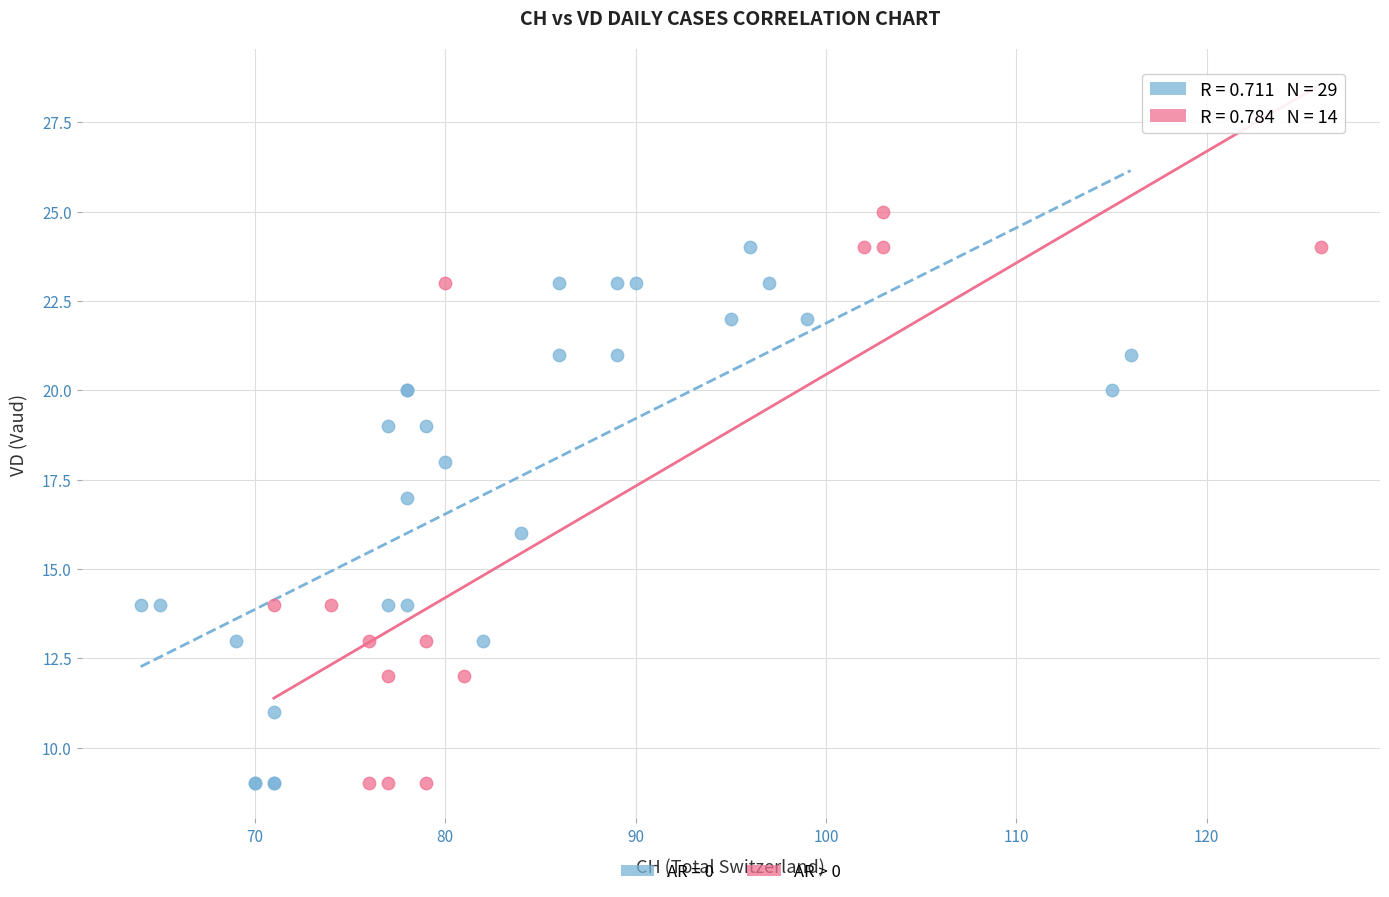

Which series has the largest Y range (max minus min)?

AR > 0